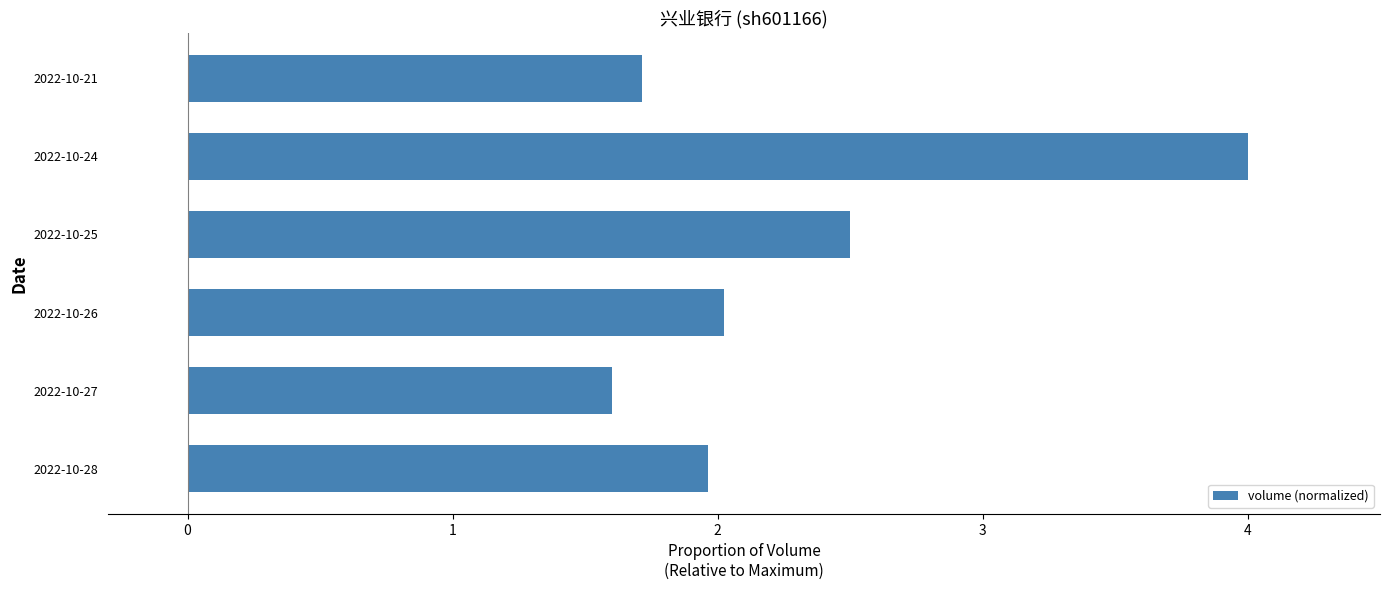

Reading bottom to top, transcribe all the data shown in this chart.

2.0	1.6	2.0	2.5	4.0	1.7